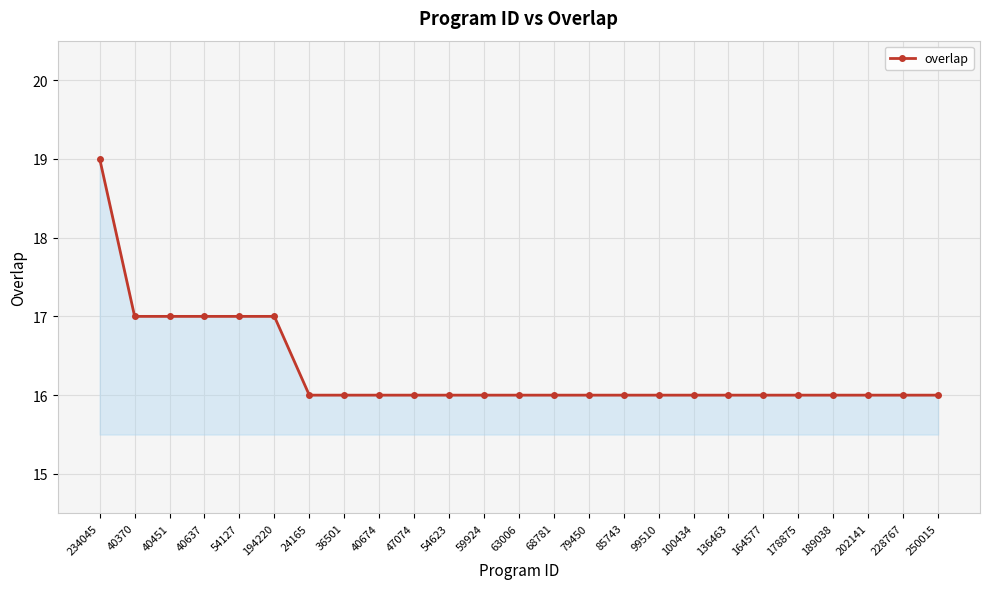

At which category does the chart reach its peak across all series?

234045